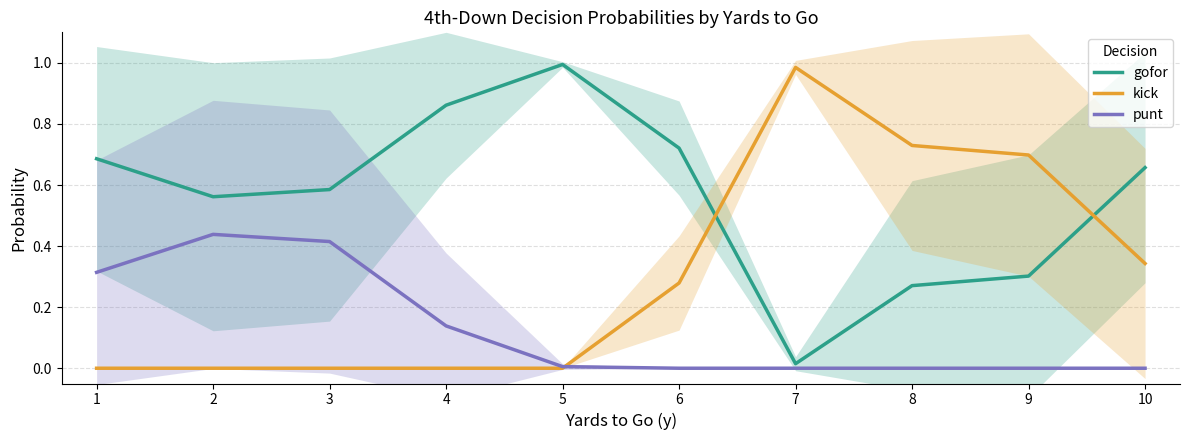

True or false: punt has a value of 0.3 at 1.

True